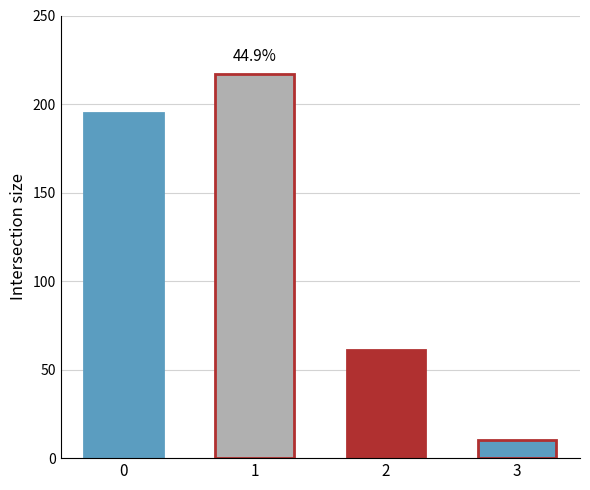

How many data points are less than 195?

2